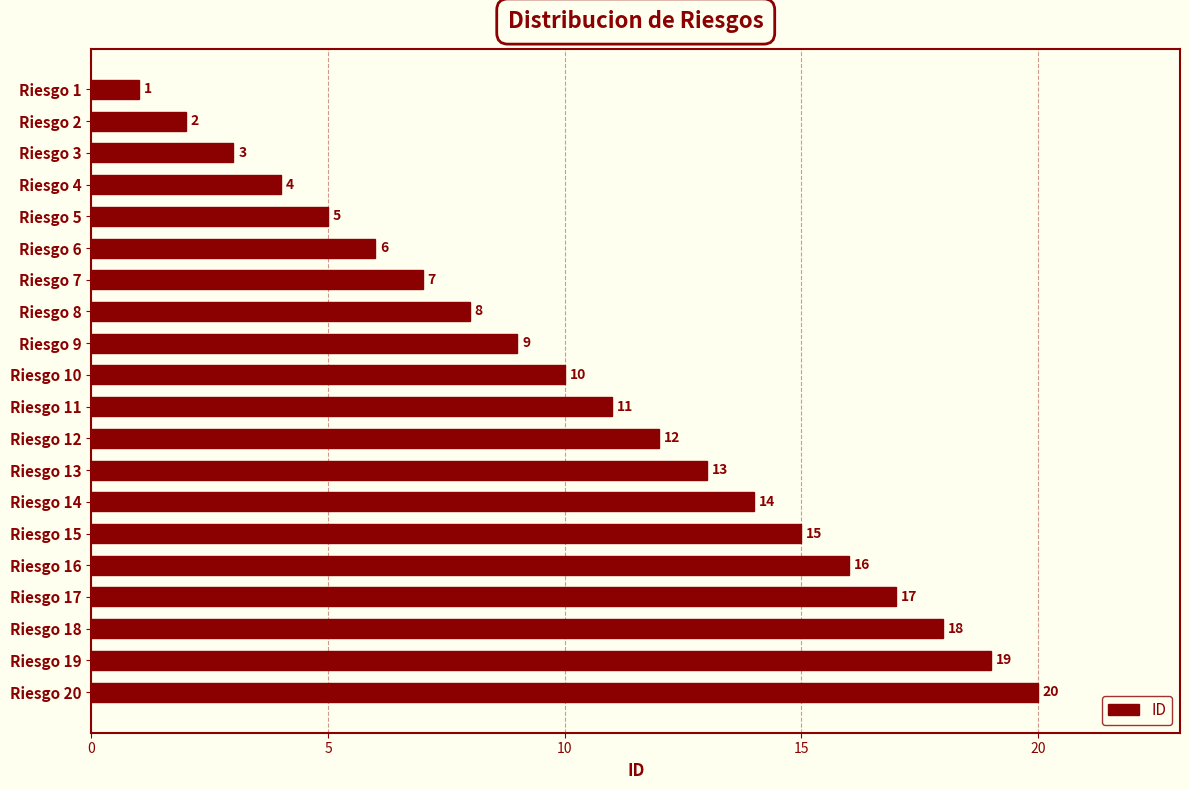

What is the difference between the maximum and minimum values?

19